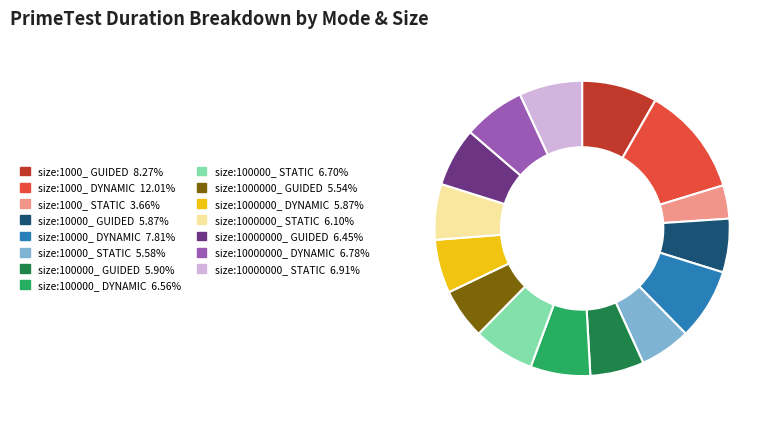

How many segments does this pie chart have?

15